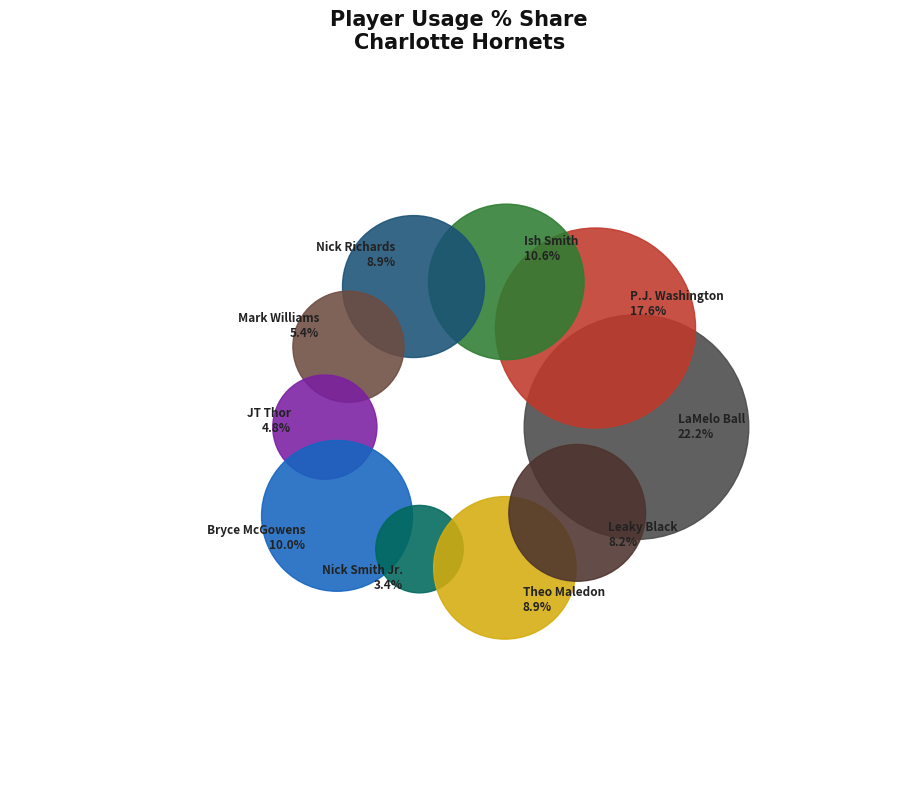

Does Bryce McGowens represent more than half of the total?

No